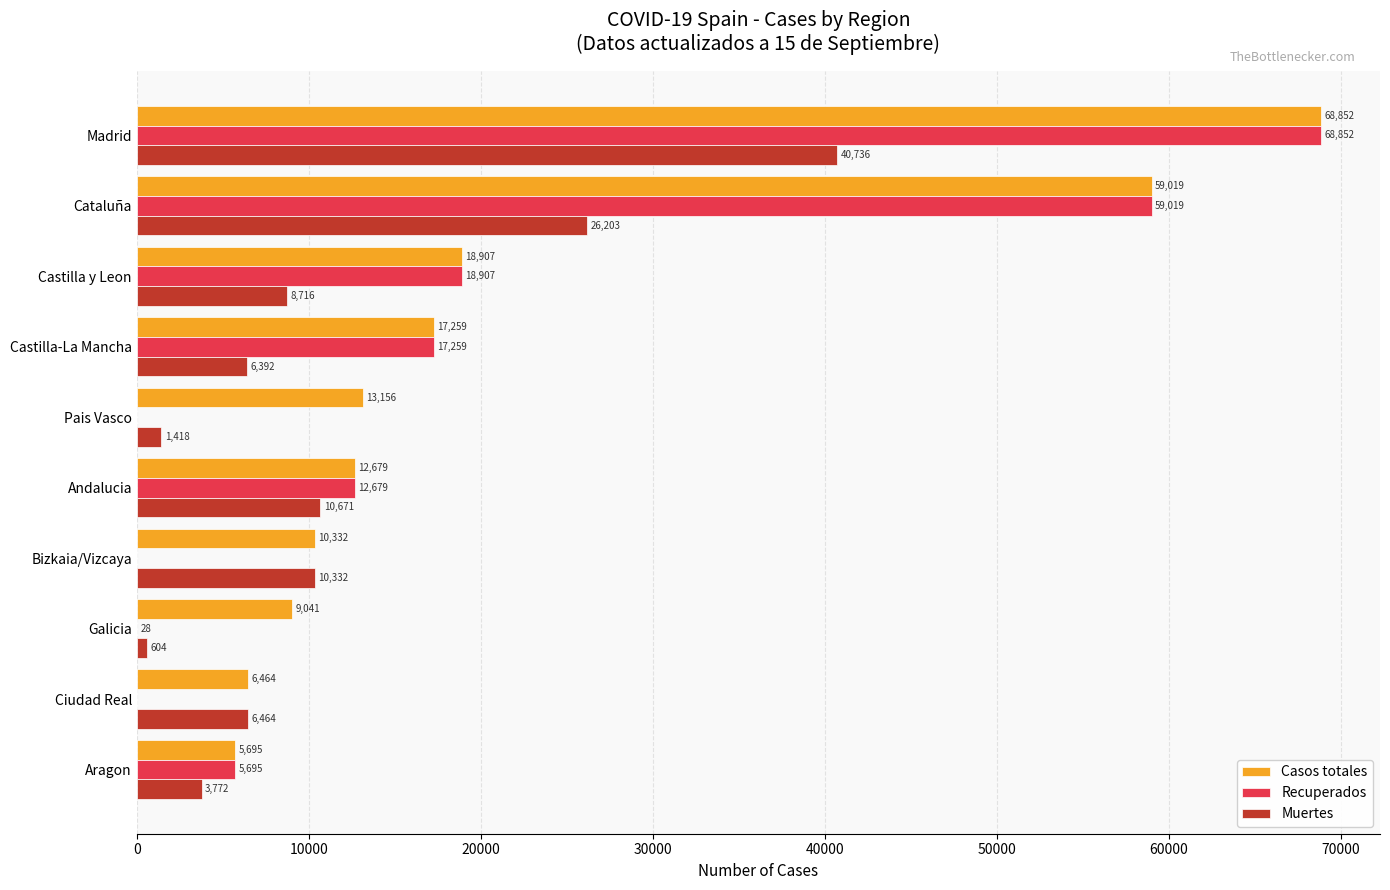

At which category is the sum across all series the highest?

Madrid